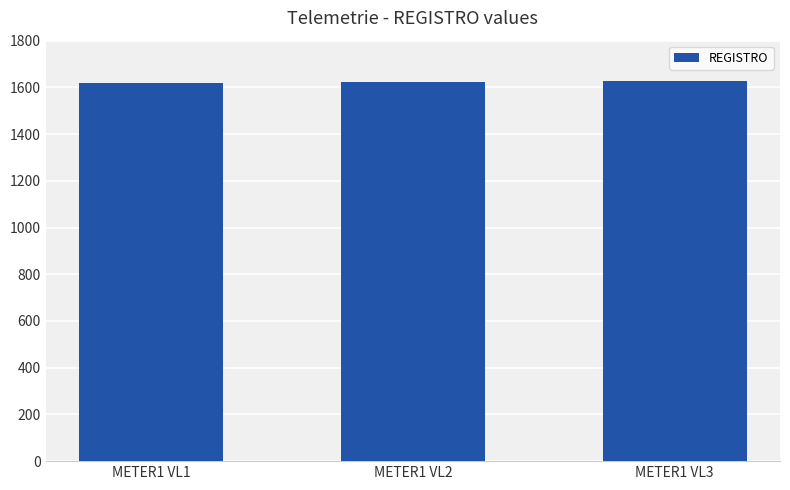

What is the greatest value displayed?

1626